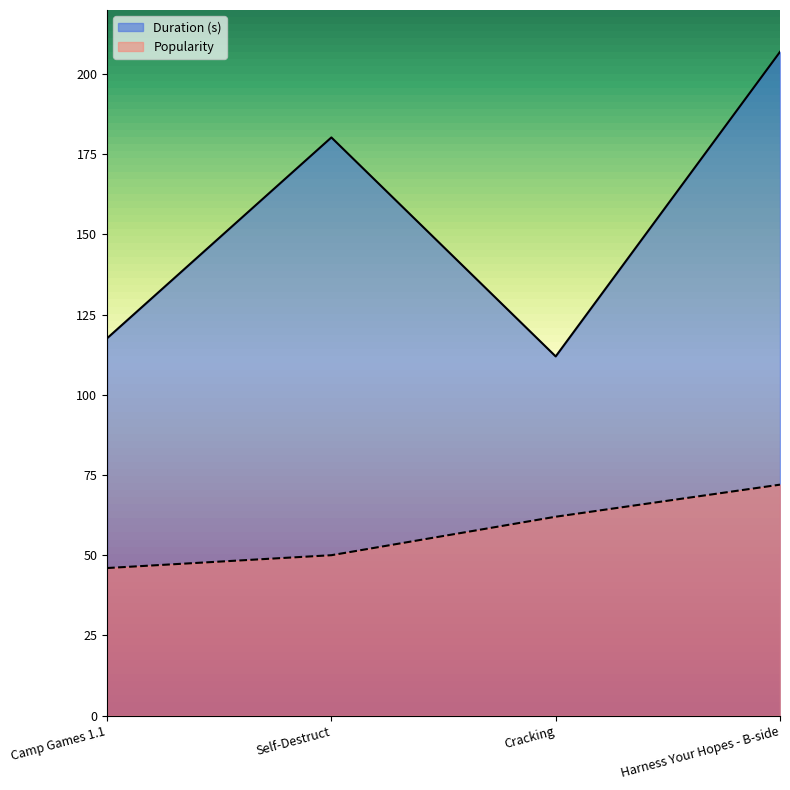

True or false: Popularity has a value of 39.4 at Cracking.

False